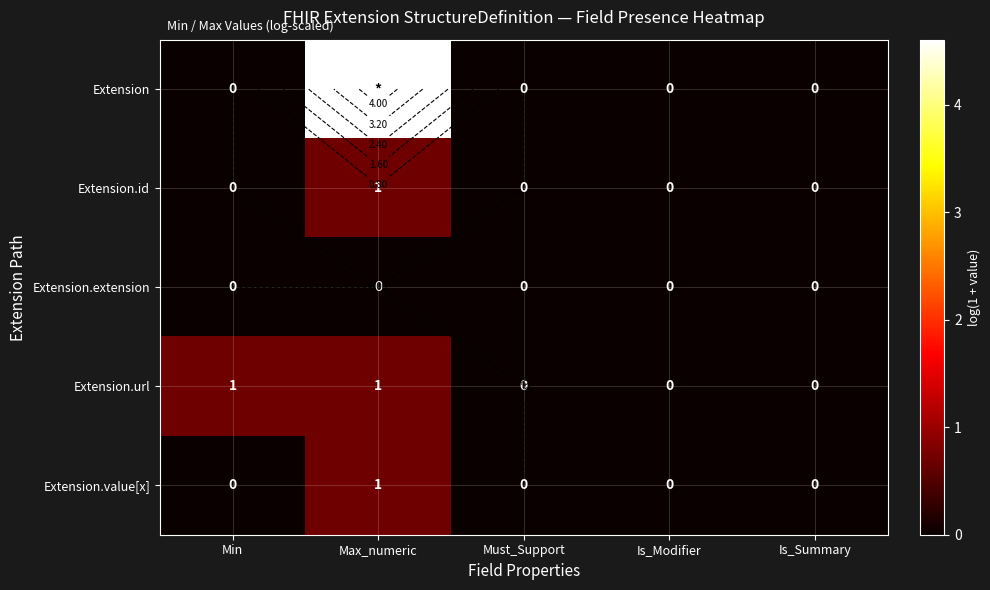

Rank the series at Min from highest to lowest value.

Extension.url, Extension, Extension.id, Extension.extension, Extension.value[x]